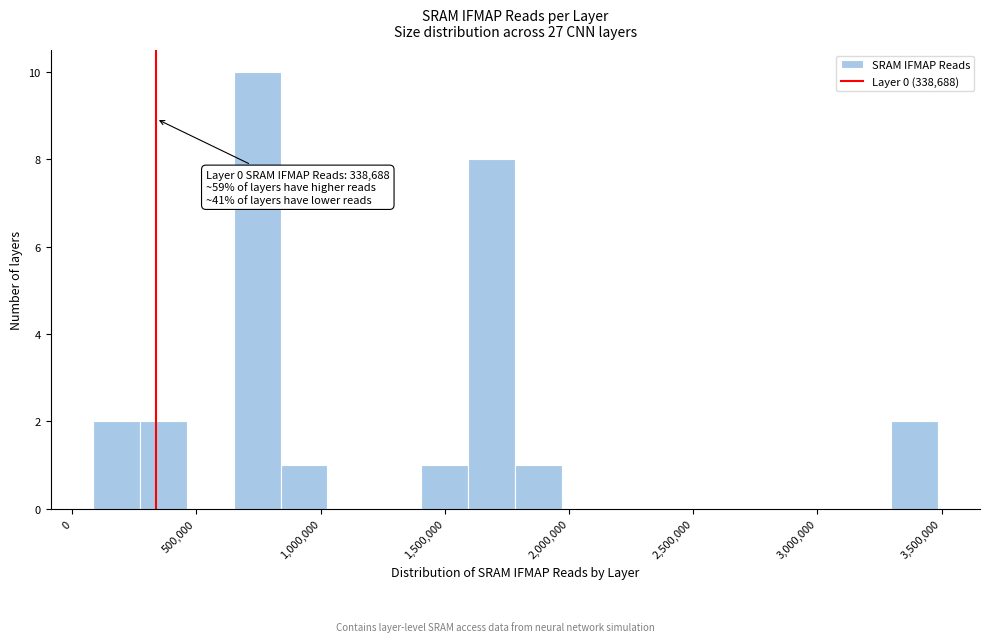

Read against the x-axis, roughly where is the centre of the tallest bar?

750000